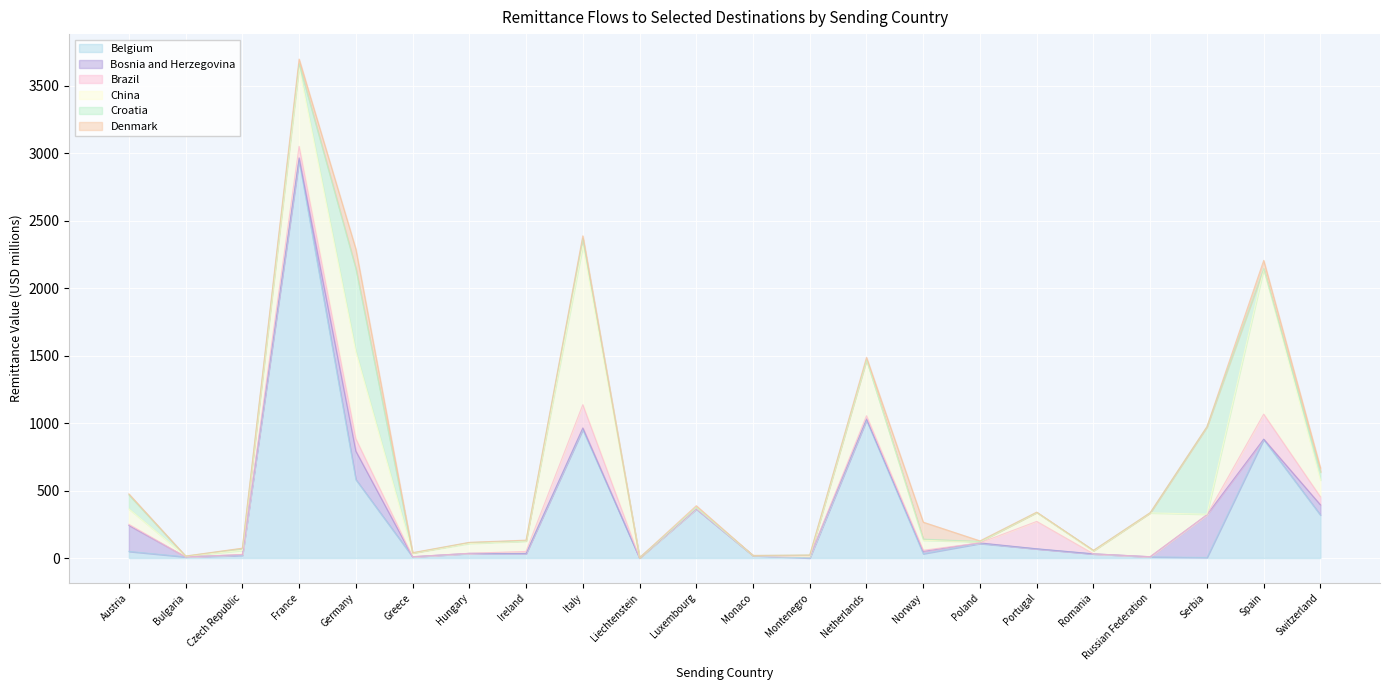

What is the difference between the highest and lowest values at Italy?

1164.6